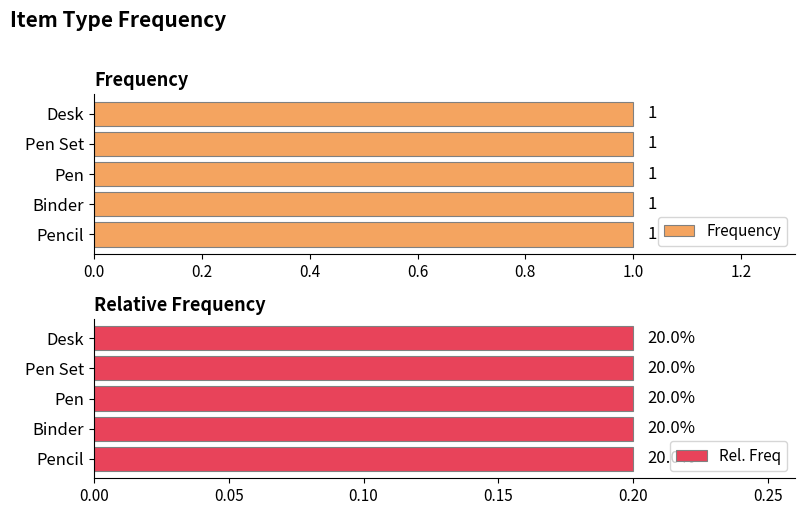

Between Pen and Pen Set, which series saw the biggest shift?

Frequency